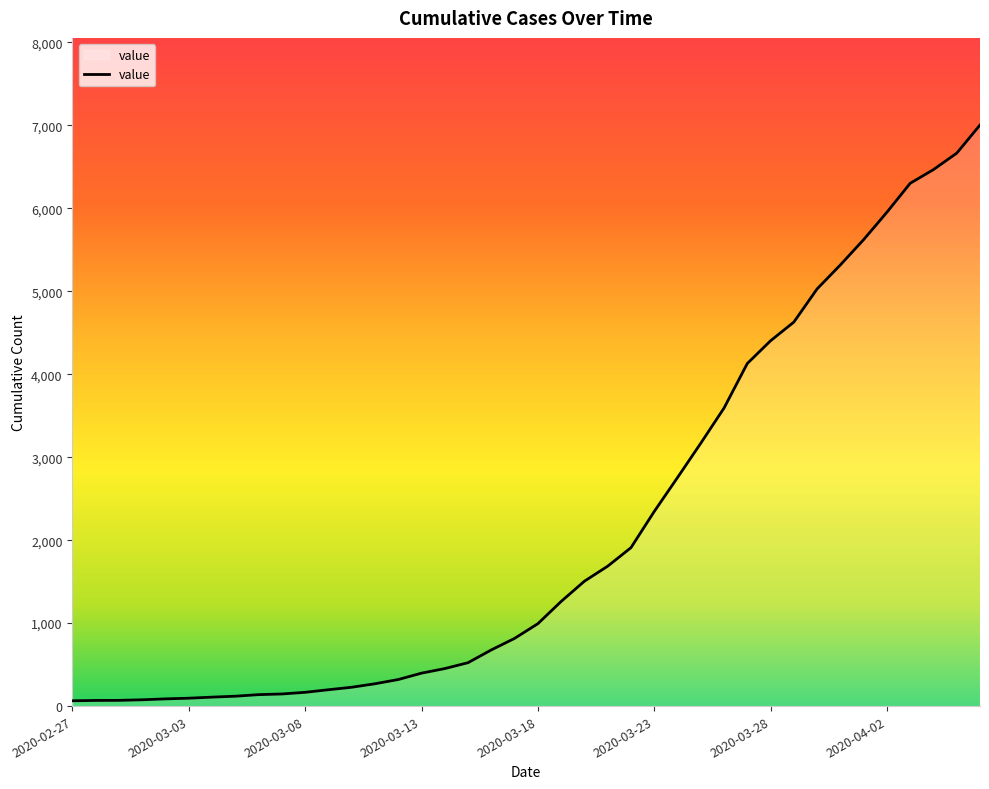

What is the difference between the maximum and minimum values?

6939